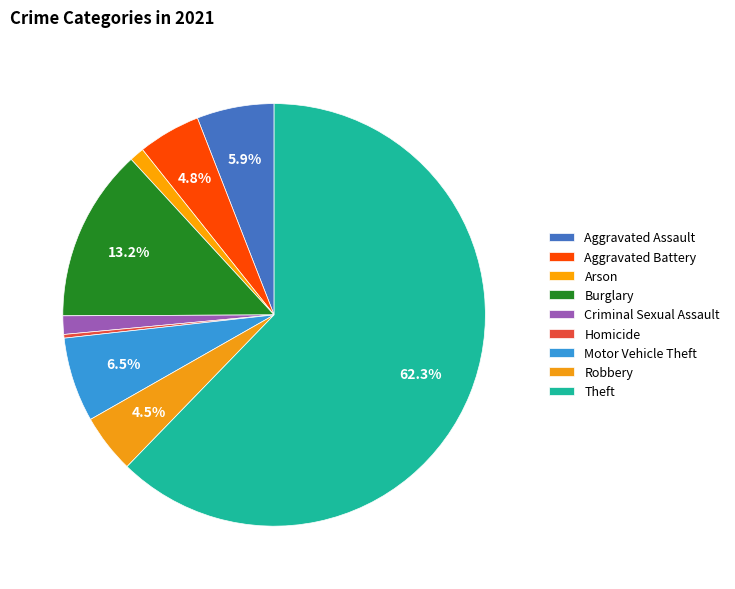

Which category has the biggest portion of the pie?

Theft